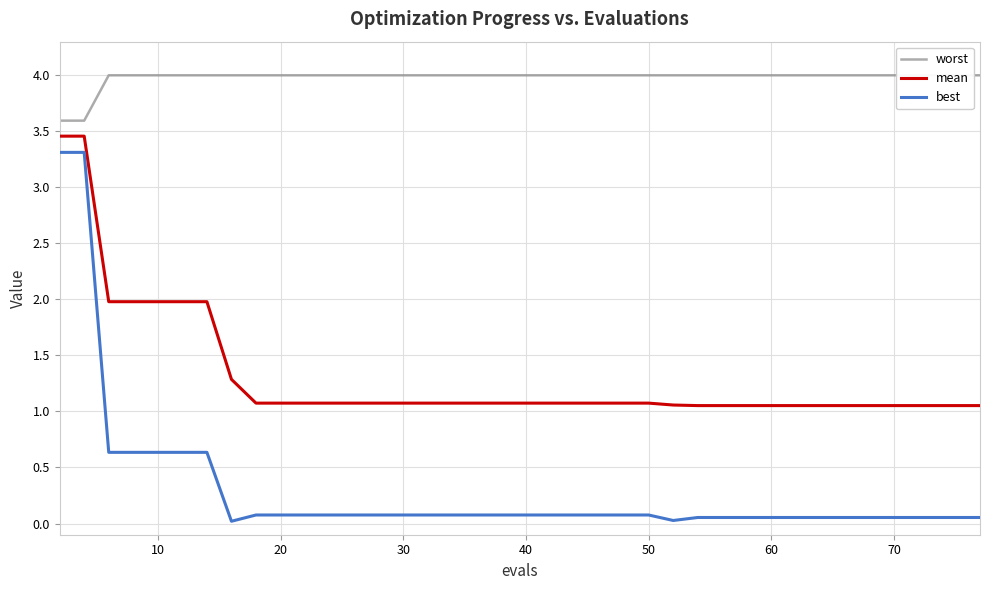

Reading left to right, transcribe all the data shown in this chart.

worst: 3.6	3.6	4.0	4.0	4.0	4.0	4.0	4.0	4.0	4.0	4.0	4.0	4.0	4.0	4.0	4.0	4.0	4.0	4.0	4.0	4.0	4.0	4.0	4.0	4.0	4.0	4.0	4.0	4.0	4.0	4.0	4.0	4.0	4.0	4.0	4.0	4.0	4.0	4.0	4.0
mean: 3.5	3.5	2.0	2.0	2.0	2.0	2.0	1.3	1.1	1.1	1.1	1.1	1.1	1.1	1.1	1.1	1.1	1.1	1.1	1.1	1.1	1.1	1.1	1.1	1.1	1.1	1.1	1.1	1.1	1.1	1.1	1.1	1.1	1.1	1.1	1.1	1.1	1.1	1.1	1.1
best: 3.3	3.3	0.6	0.6	0.6	0.6	0.6	0.0	0.1	0.1	0.1	0.1	0.1	0.1	0.1	0.1	0.1	0.1	0.1	0.1	0.1	0.1	0.1	0.1	0.1	0.0	0.1	0.1	0.1	0.1	0.1	0.1	0.1	0.1	0.1	0.1	0.1	0.1	0.1	0.1